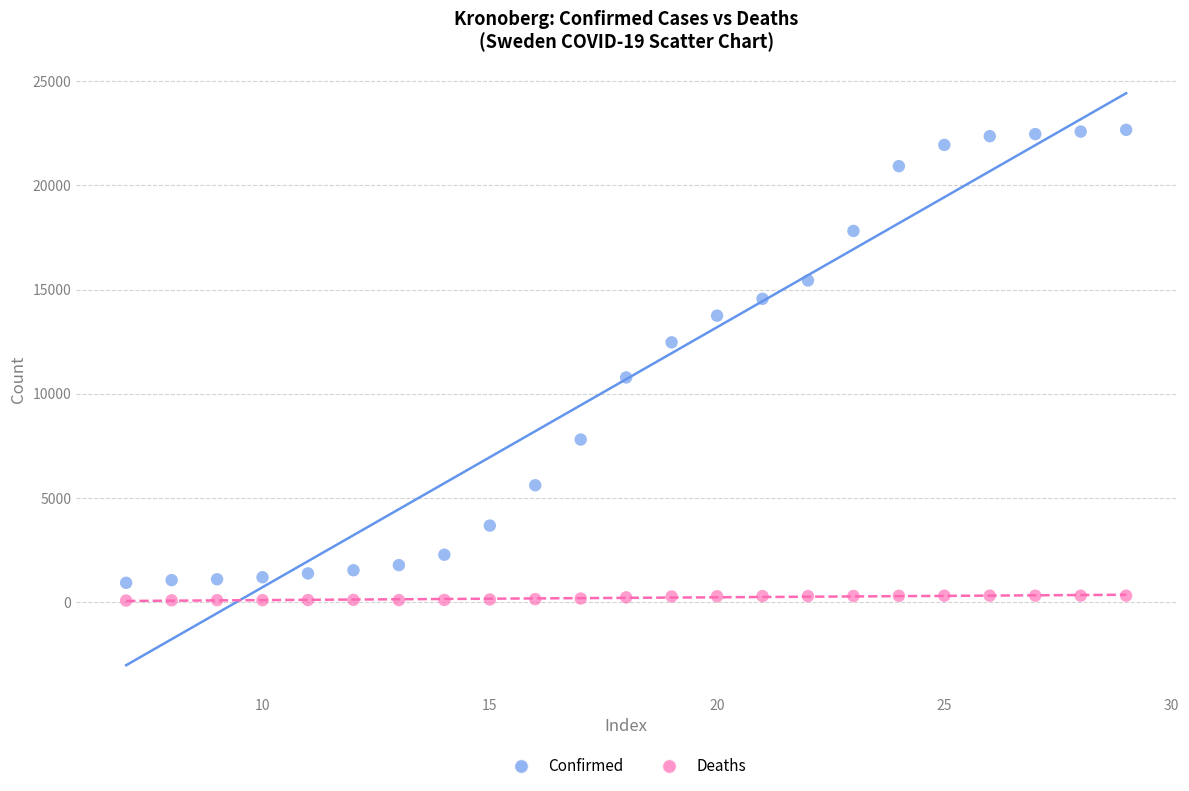

Which series has the widest spread of Y values?

Confirmed